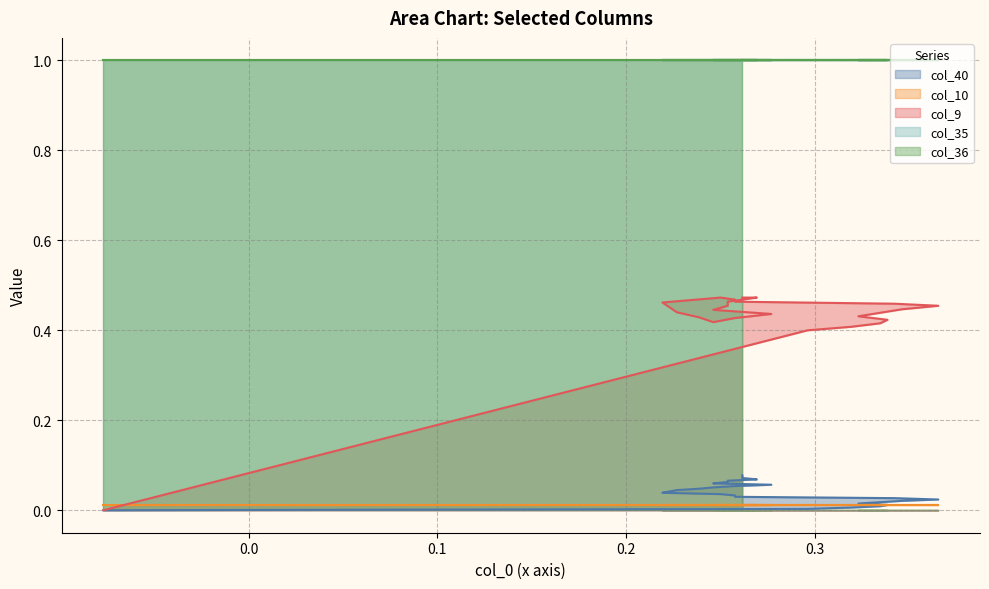

Which category has the highest value in the col_9 series?

12